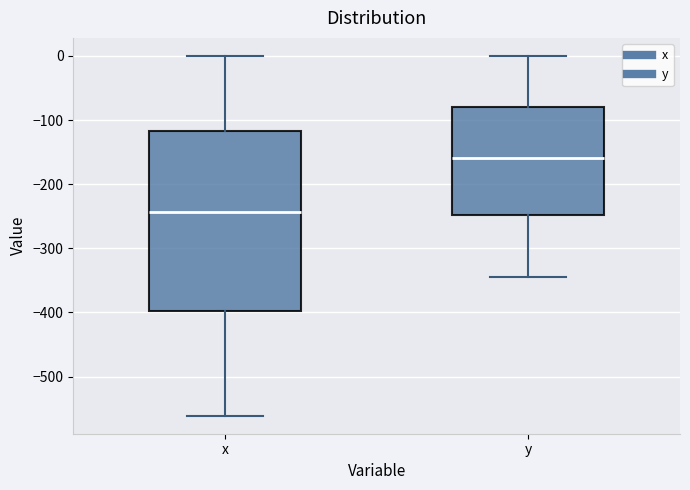

Reading left to right, transcribe this box plot: for each box, give where its median line is, the range the box spans, and where its two whiskers end, as read against the y-axis. The values are not printed on the chart, so give them approximately, as read against the axis.

x: median -240, box -400 to -120, whiskers -560 to 0
y: median -160, box -250 to -80, whiskers -340 to 0